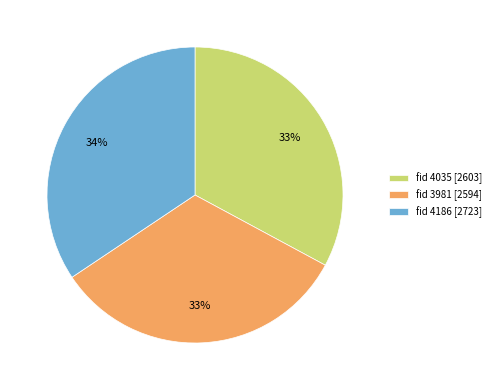

Which category has the biggest portion of the pie?

fid 4186 [2723]